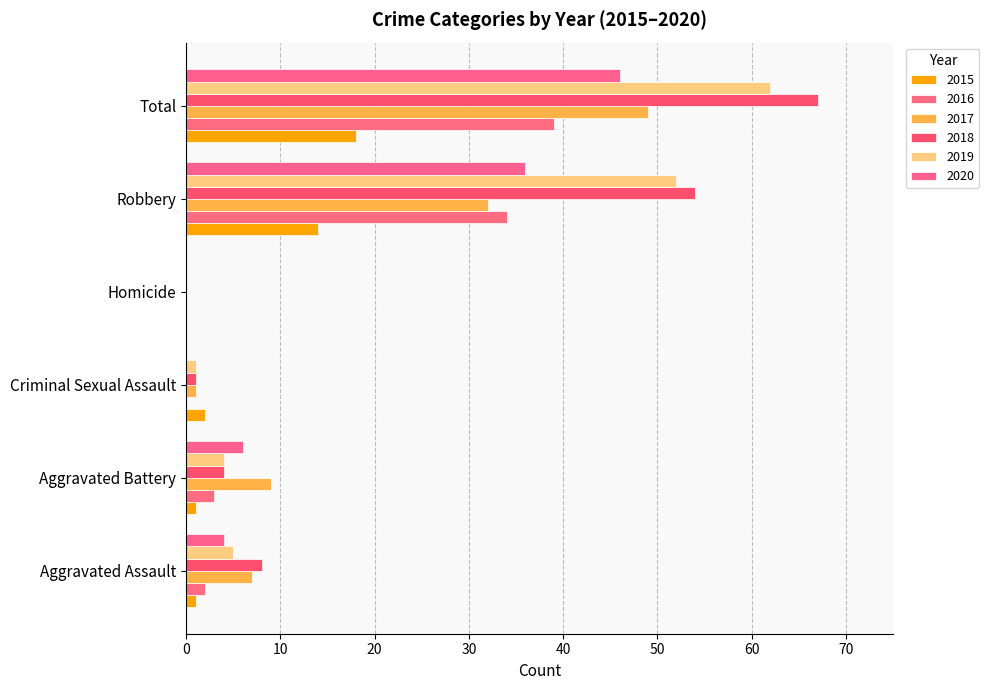

The 2017 series shows 49 at Total. True or false?

True